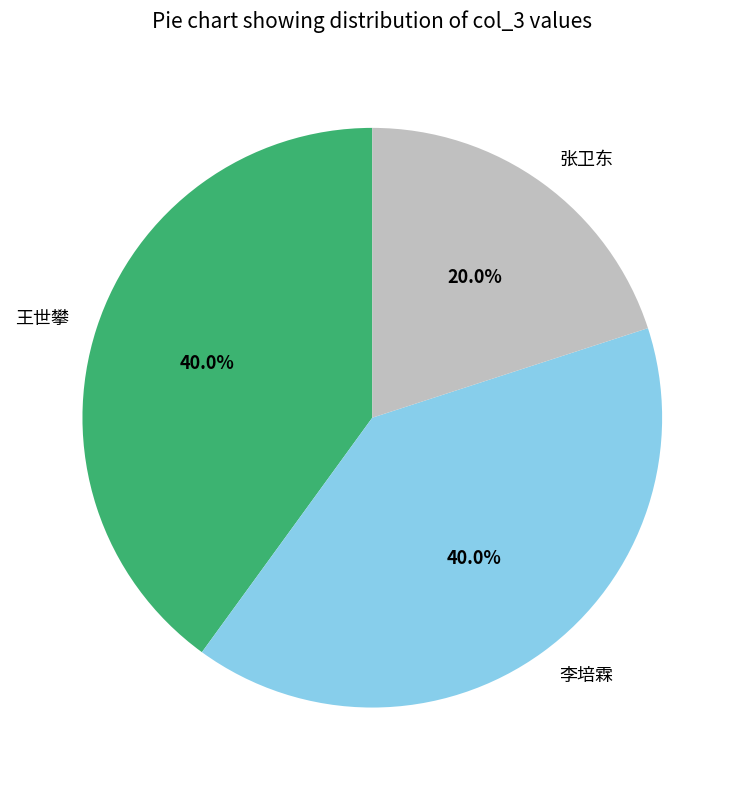

Is 张卫东 the majority of the pie?

No